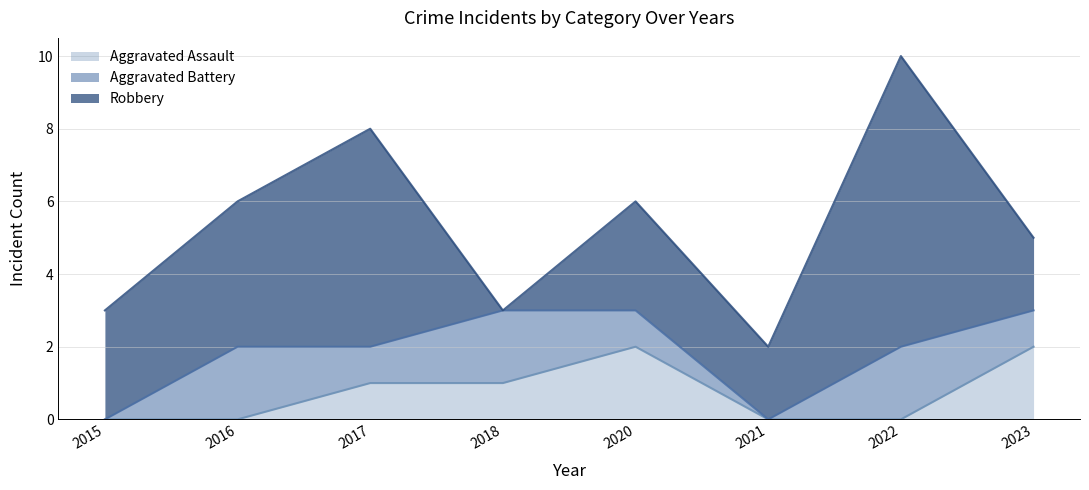

What is the spread (max minus min) of values at 2022?

8